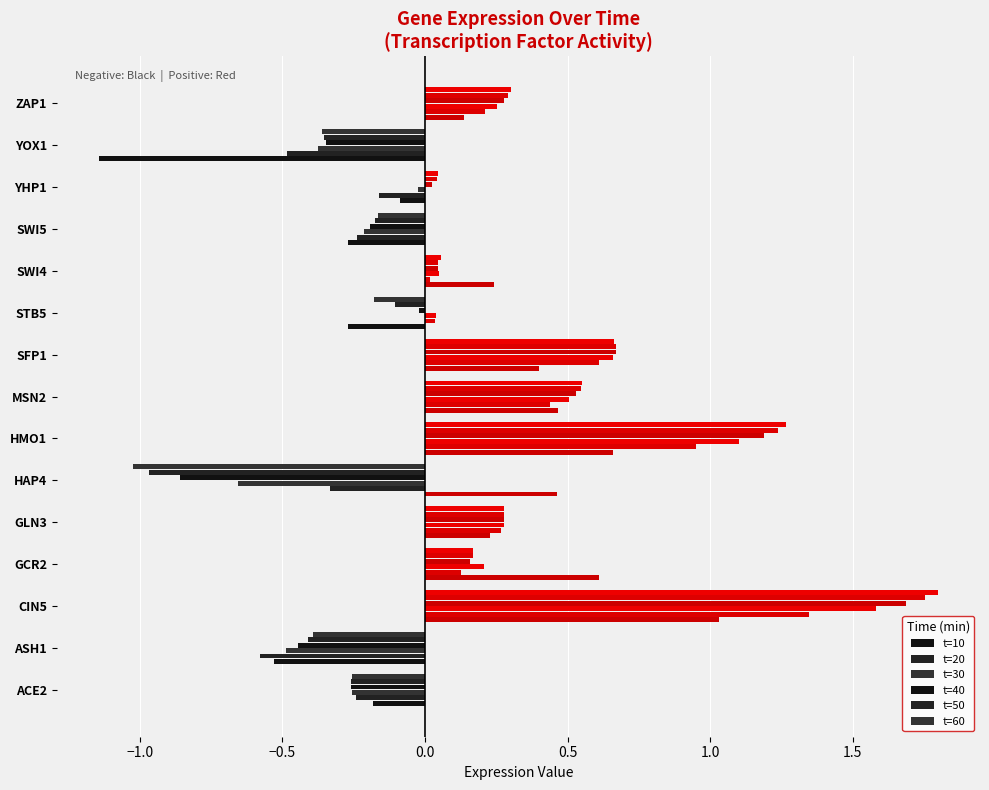

How many data points in t=50 are less than 0?

6